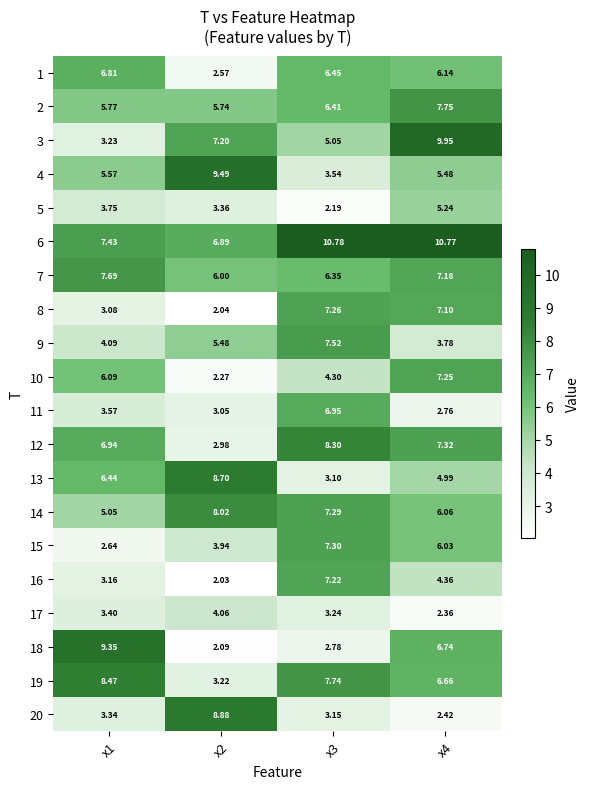

Is the value of 17 at x3 greater than the value of 20 at x4?

Yes